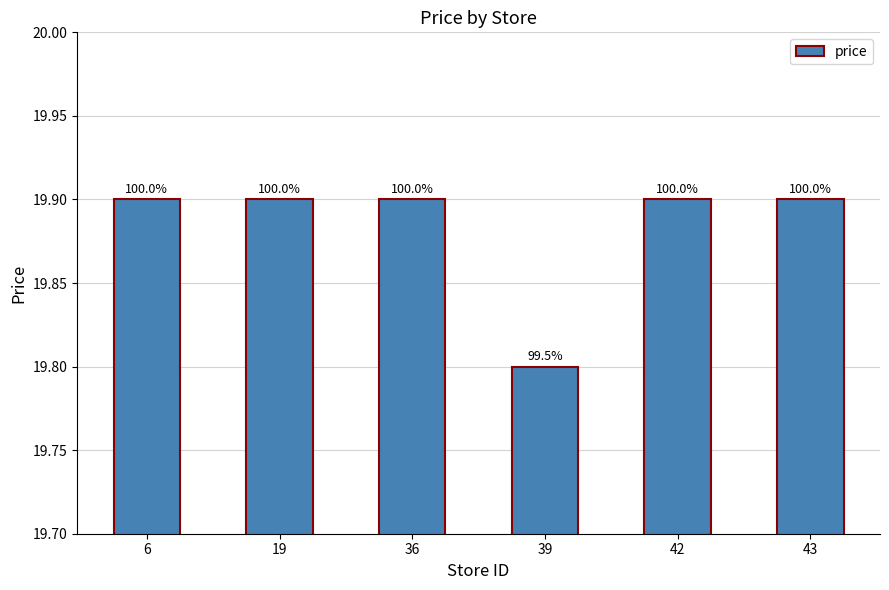

At which category does the chart reach its peak across all series?

6